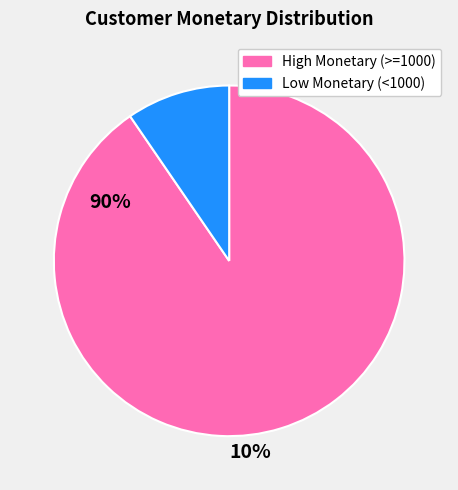

Does any single category account for the majority?

Yes